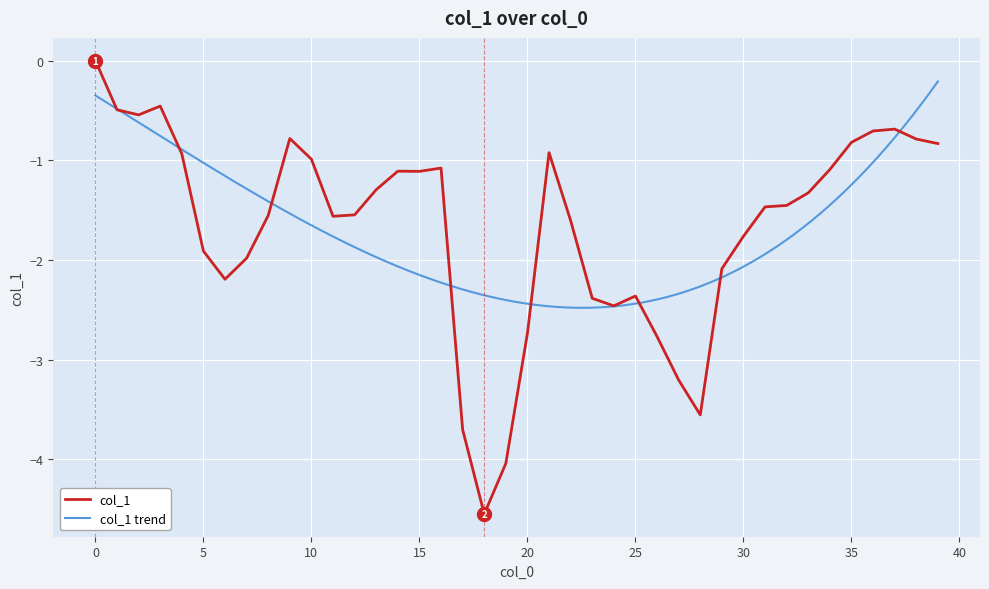

Is it true that the value at 28 is -5.8?

False